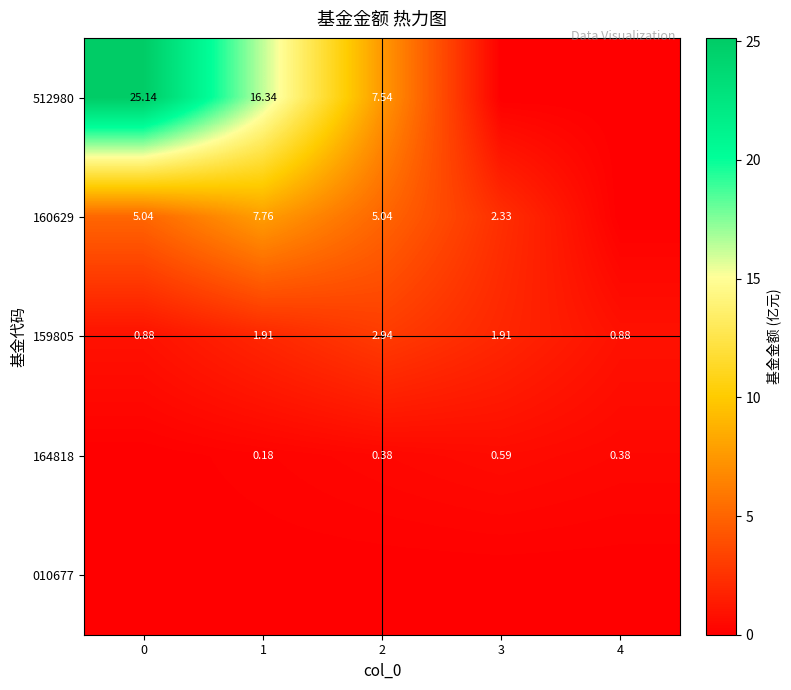

Which series has the largest total across all categories?

512980